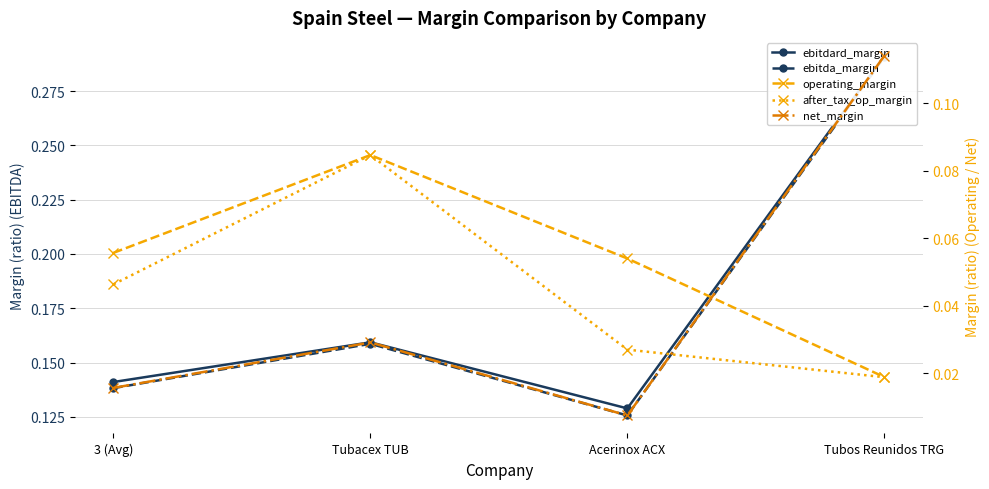

The value of after_tax_op_margin at Tubos Reunidos TRG is 0.0. True or false?

False